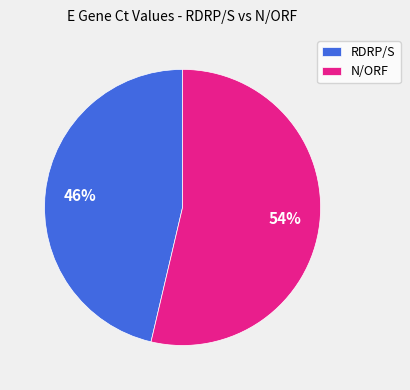

Is the sum of N/ORF and RDRP/S greater than half?

Yes